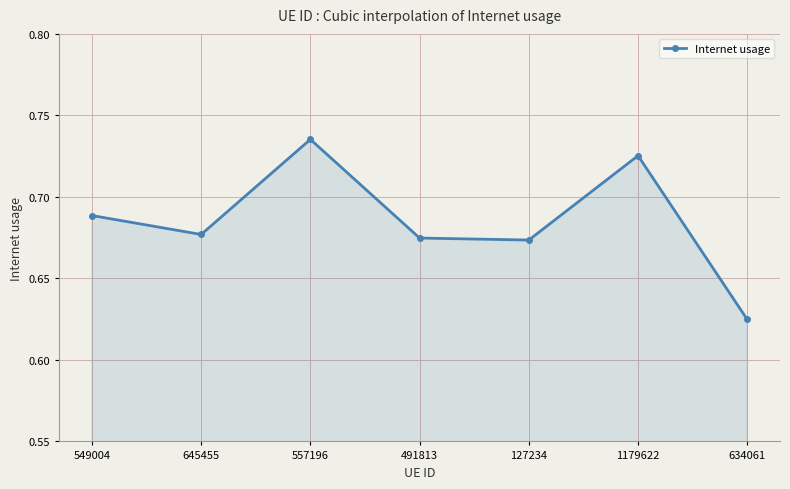

Which has a higher value, 1179622 or 645455?

1179622